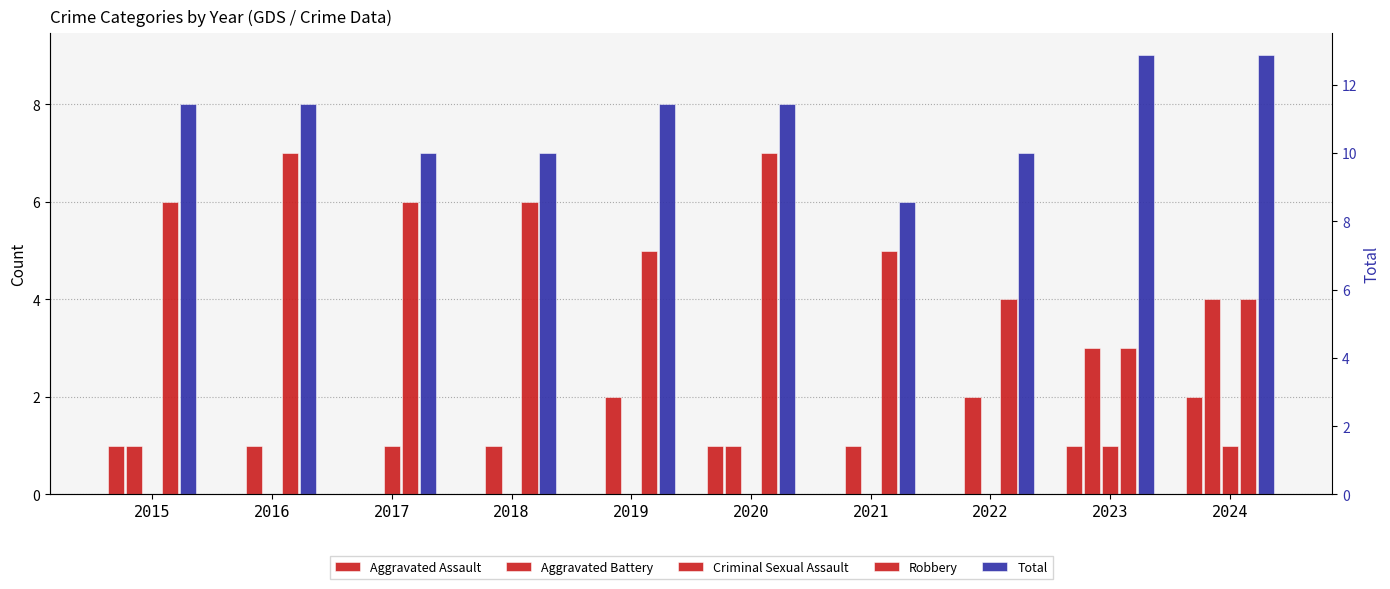

What is the sum of the Aggravated Battery values at 2022 and 2021?

3